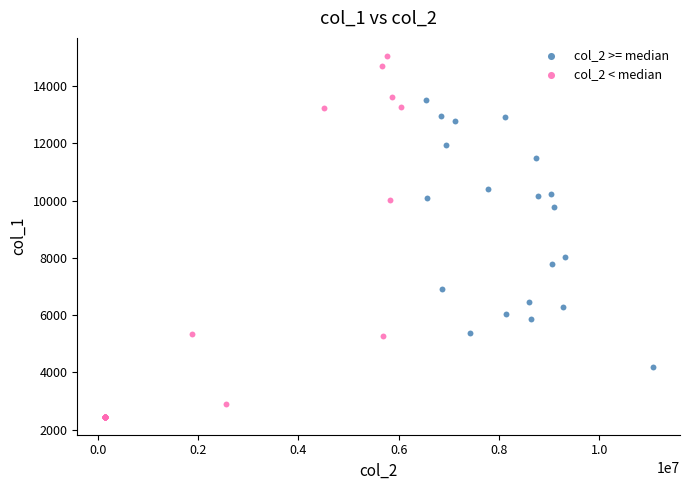

Which series has the largest Y range (max minus min)?

col_2 < median